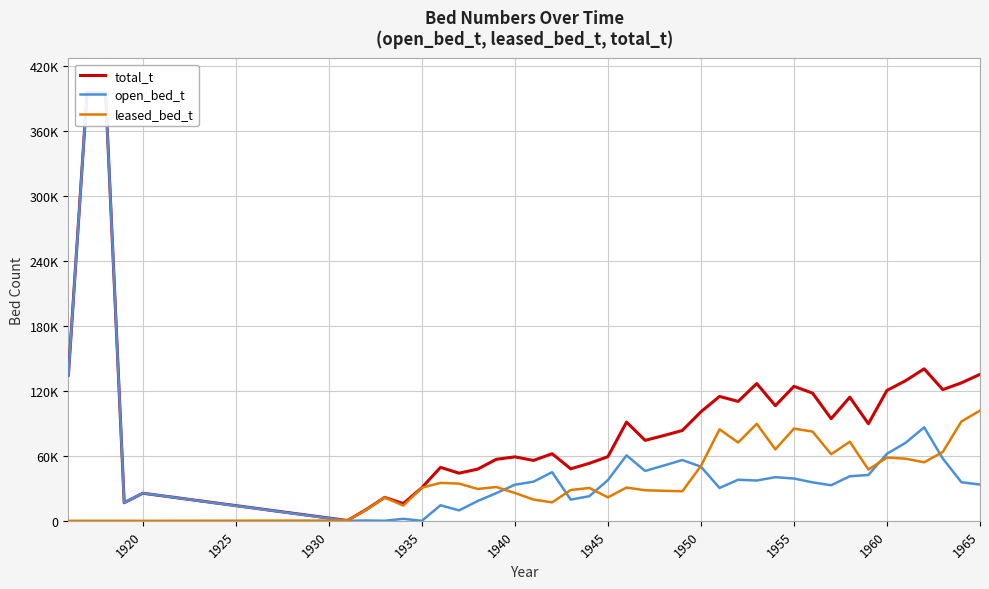

What is the average value of the open_bed_t series?

54430.8